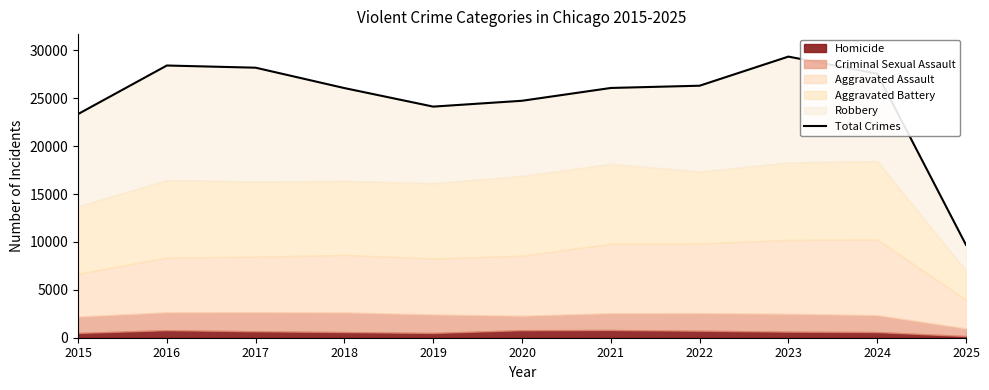

How many values are below 26068?

5